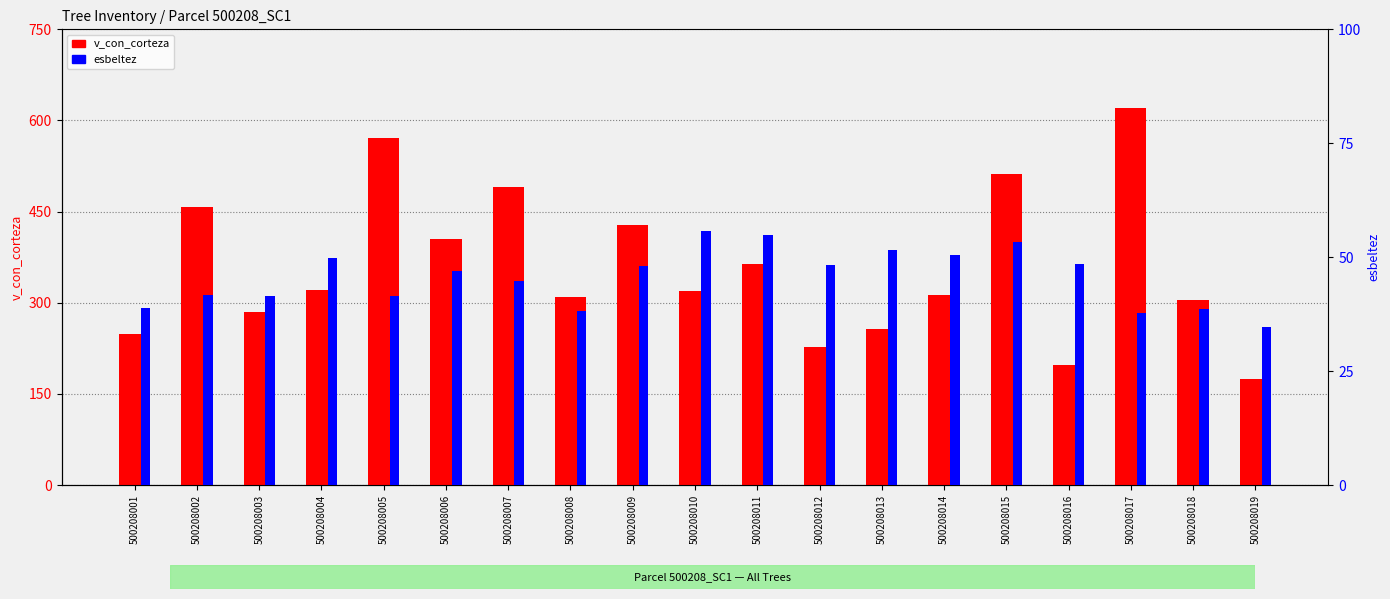

How many values in the esbeltez series exceed 46?

10